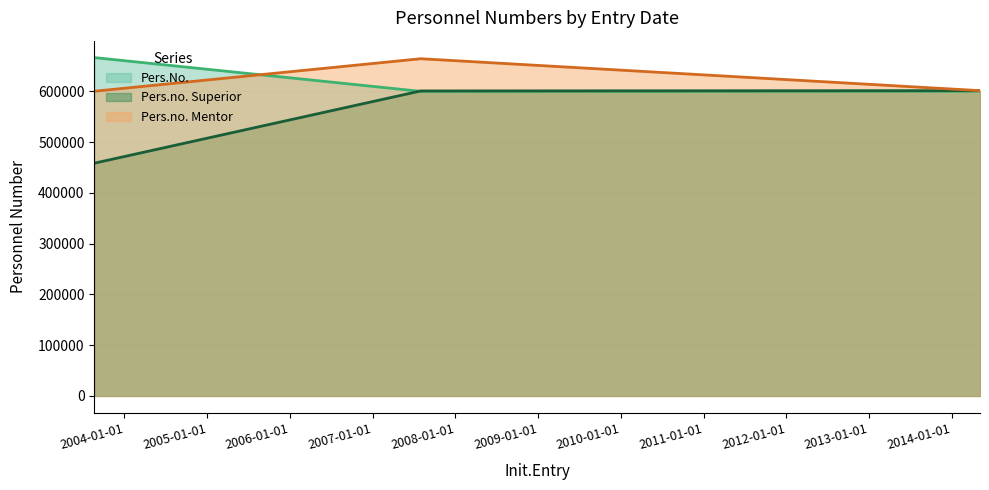

Between 2003-08-21 and 2014-05-05, which series saw the biggest shift?

Pers.no. Superior